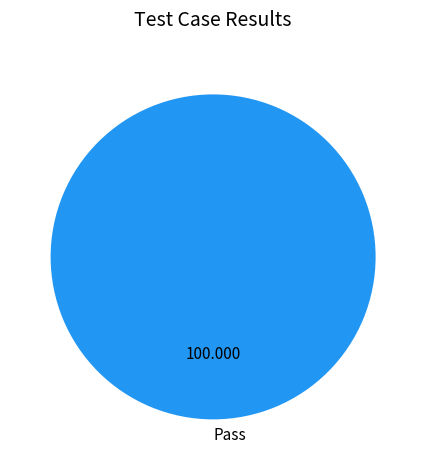

Rank the categories by value from lowest to highest.

Pass